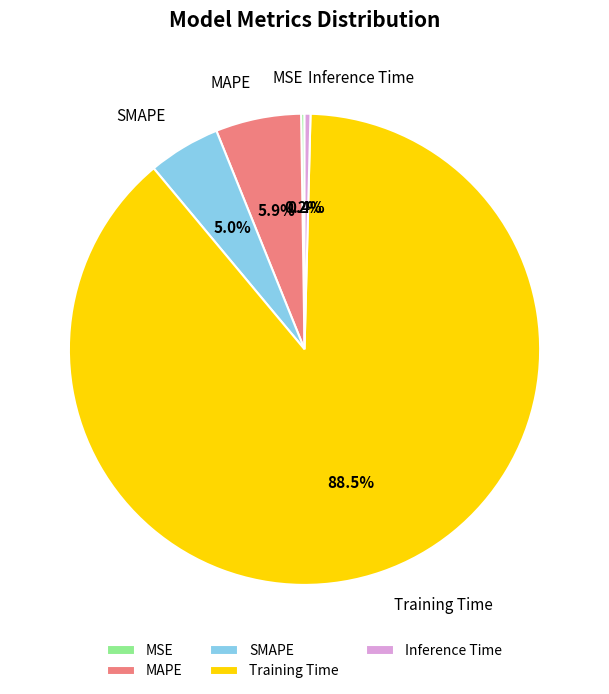

Which category has the biggest portion of the pie?

Training Time